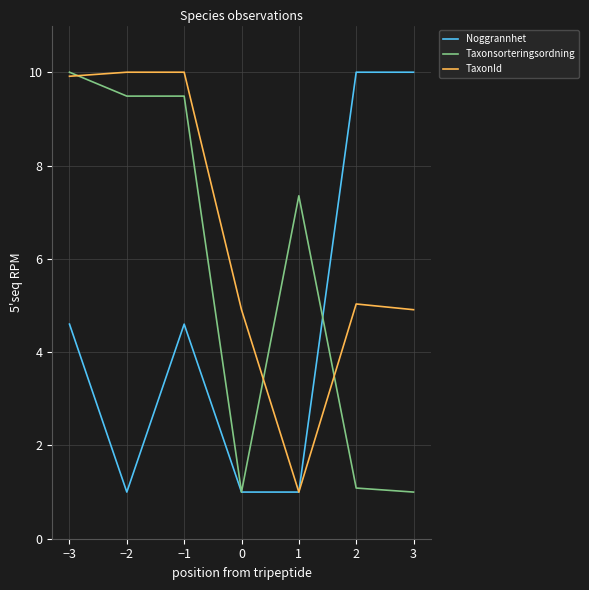

What position from the right is 2?

2